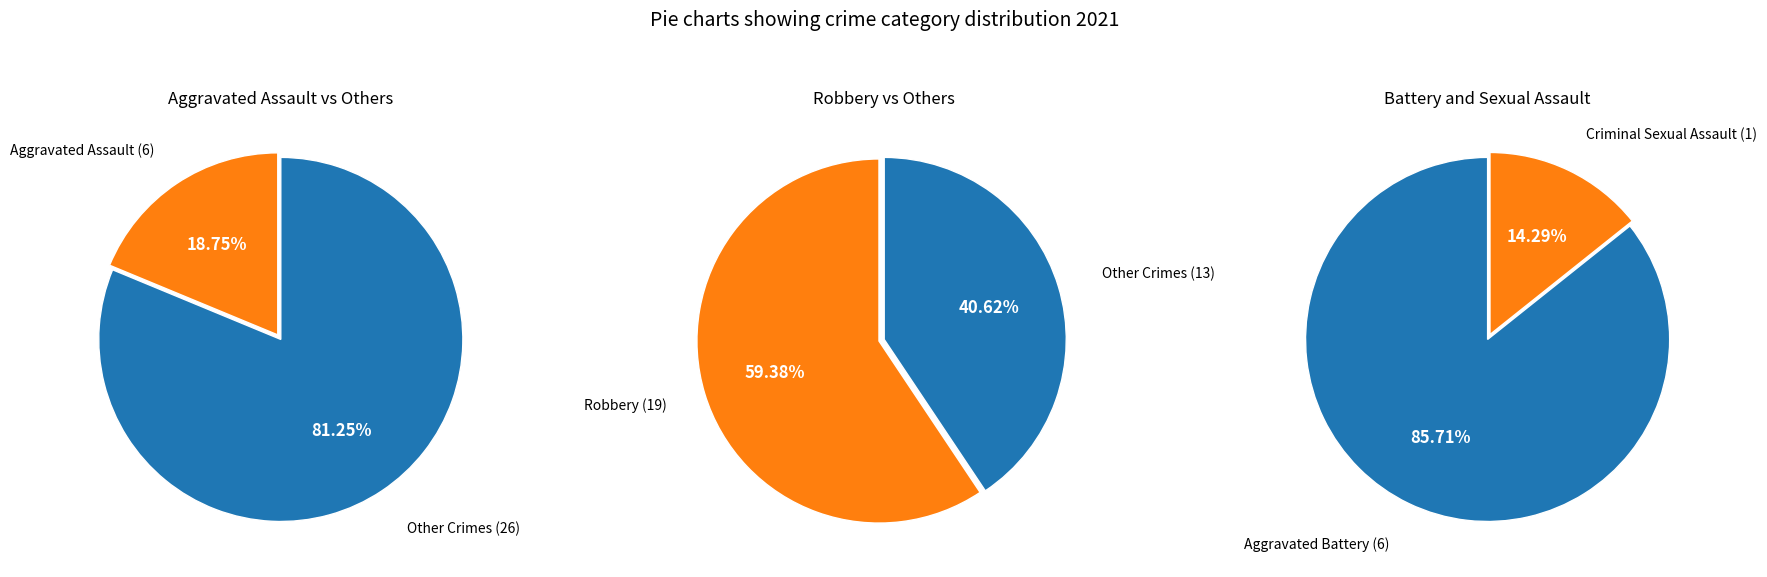

Does Robbery represent more than half of the total?

Yes